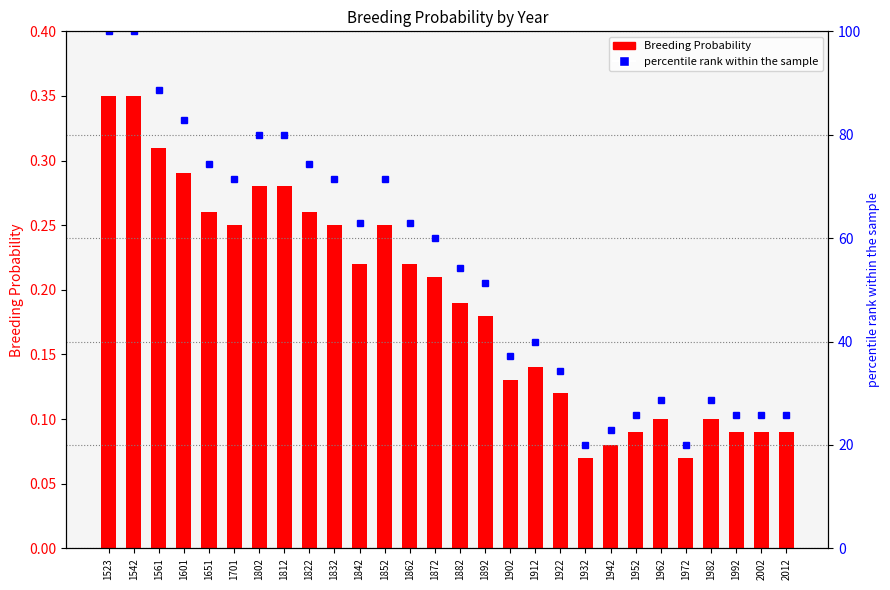

Which category has the highest value in the Breeding Probability series?

1523